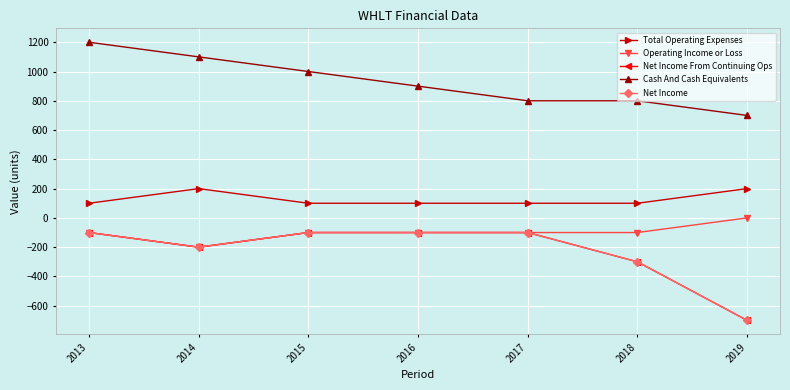

Which label corresponds to the largest value in the chart?

2013